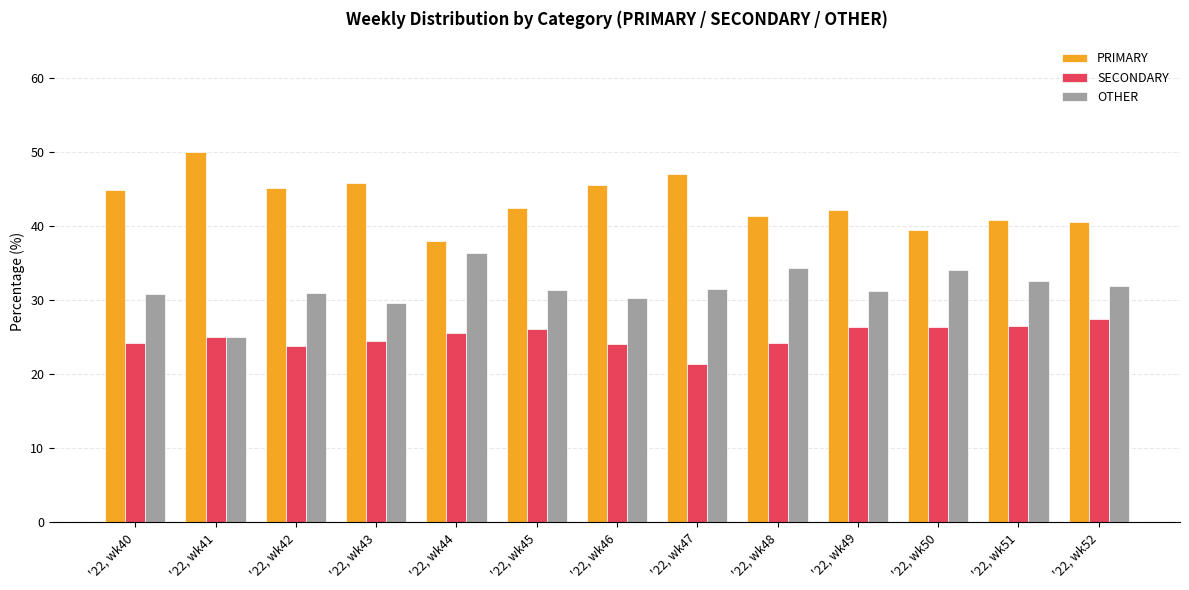

List the labels in order of SECONDARY value, smallest first.

'22, wk47, '22, wk42, '22, wk46, '22, wk40, '22, wk48, '22, wk43, '22, wk41, '22, wk44, '22, wk45, '22, wk50, '22, wk49, '22, wk51, '22, wk52